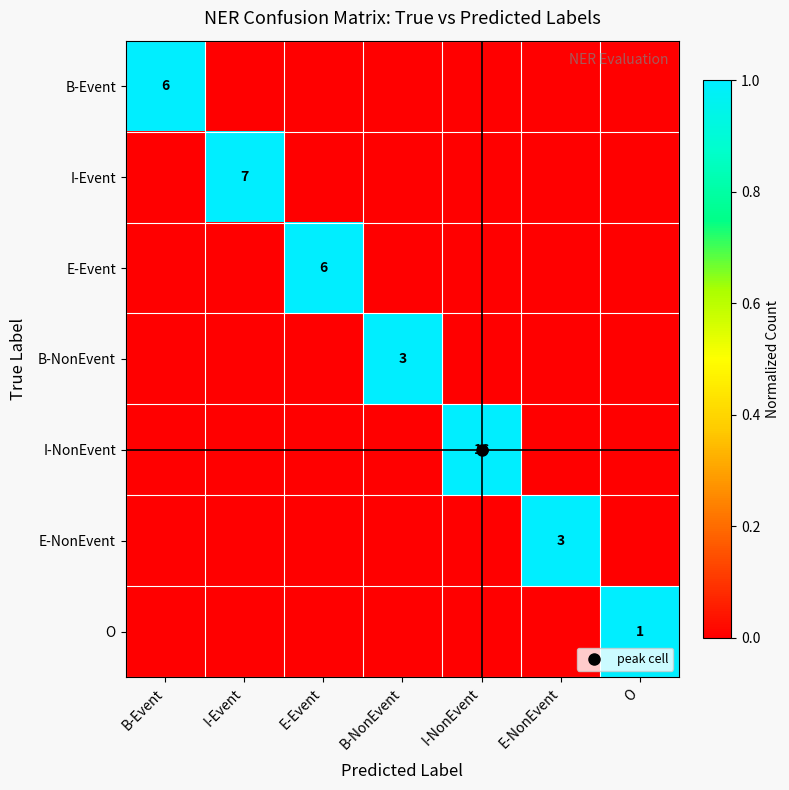

What is the approximate value of O at O?

1